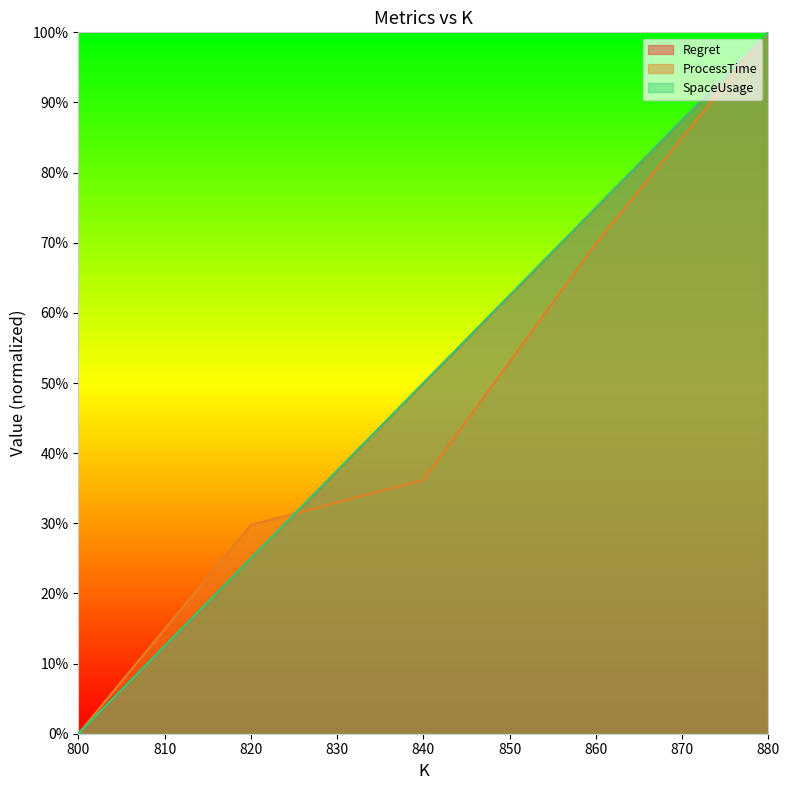

Reading left to right, extract all data points from this chart.

Regret: 800=0.0	820=0.2	840=0.5	860=0.7	880=1.0
ProcessTime: 800=0.0	820=0.3	840=0.4	860=0.7	880=1.0
SpaceUsage: 800=0.0	820=0.2	840=0.5	860=0.8	880=1.0